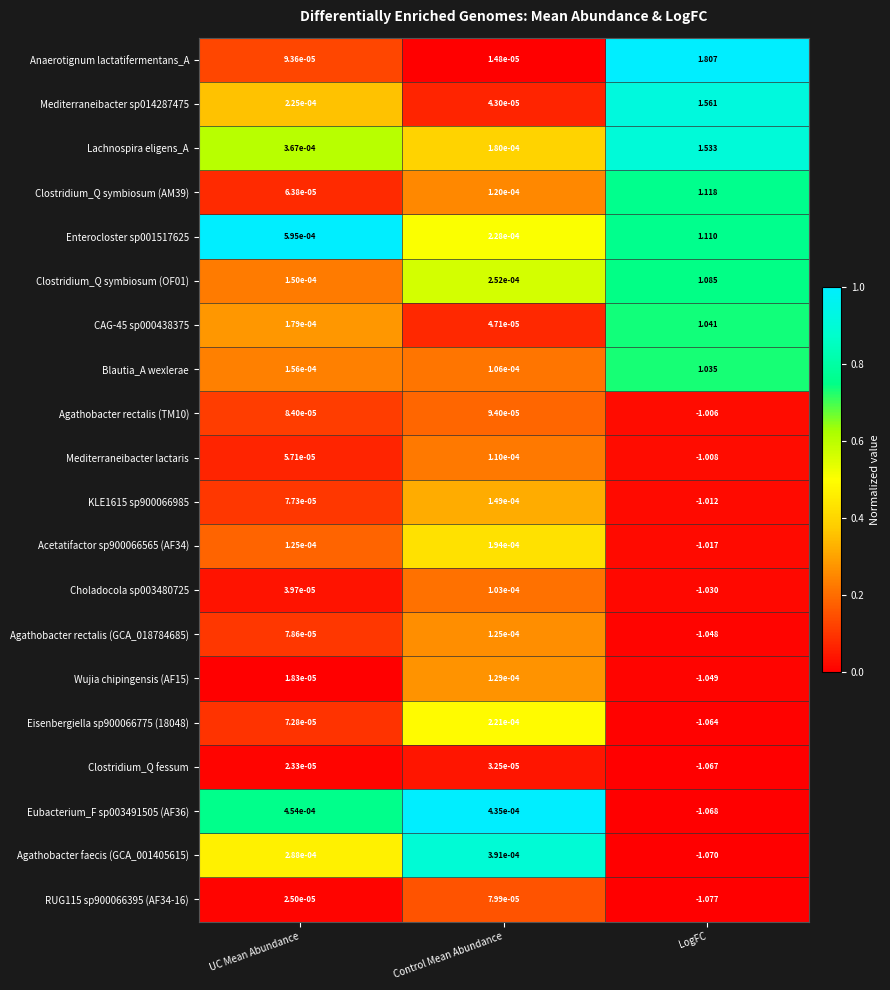

How many series are shown in this chart?

20